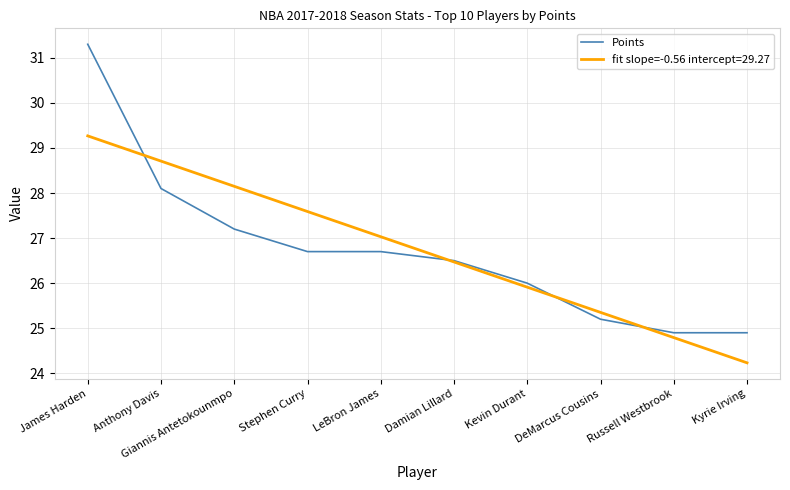

Where is Points nearest to the value 28?

Anthony Davis